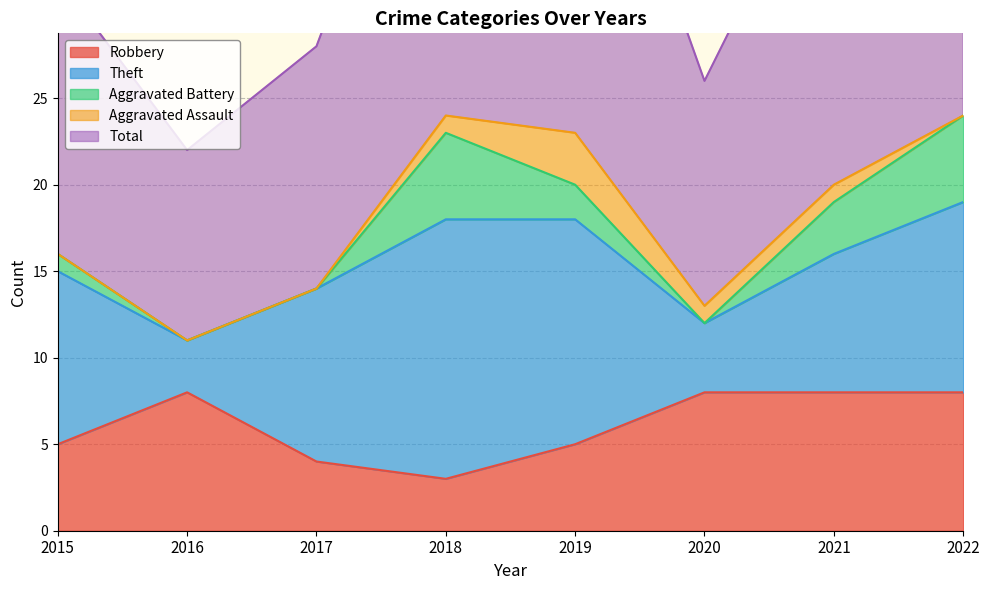

How many interior local valleys does the Total series have?

2